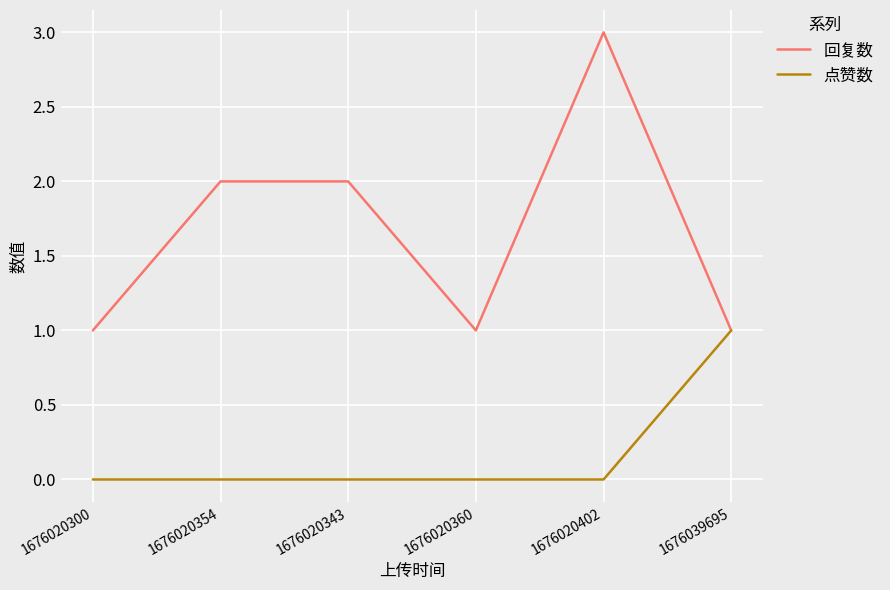

Reading right to left, extract all data points from this chart.

回复数: 1	3	1	2	2	1
点赞数: 1	0	0	0	0	0